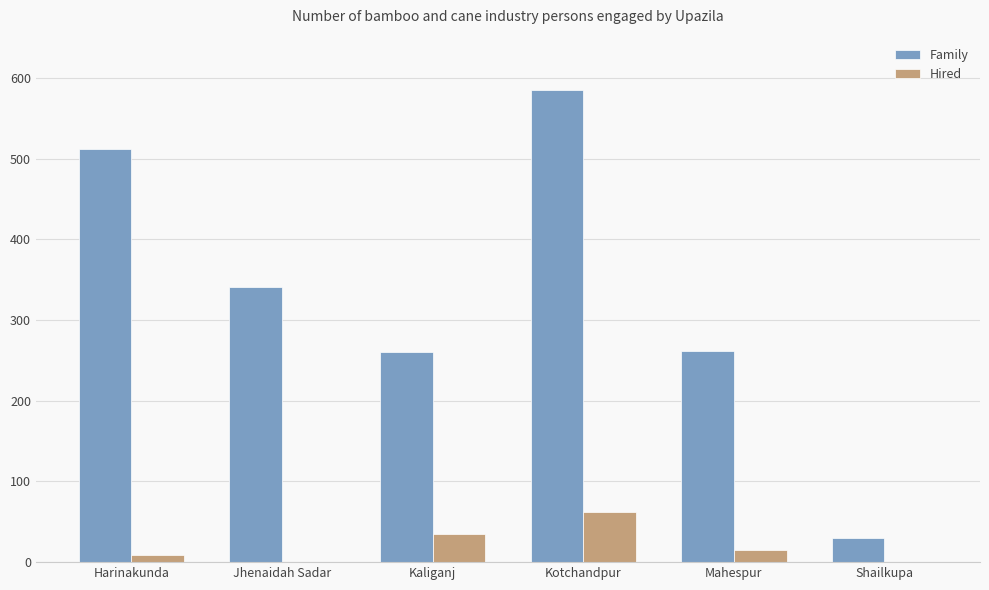

Are the bars grouped side by side (vs. stacked)?

Yes